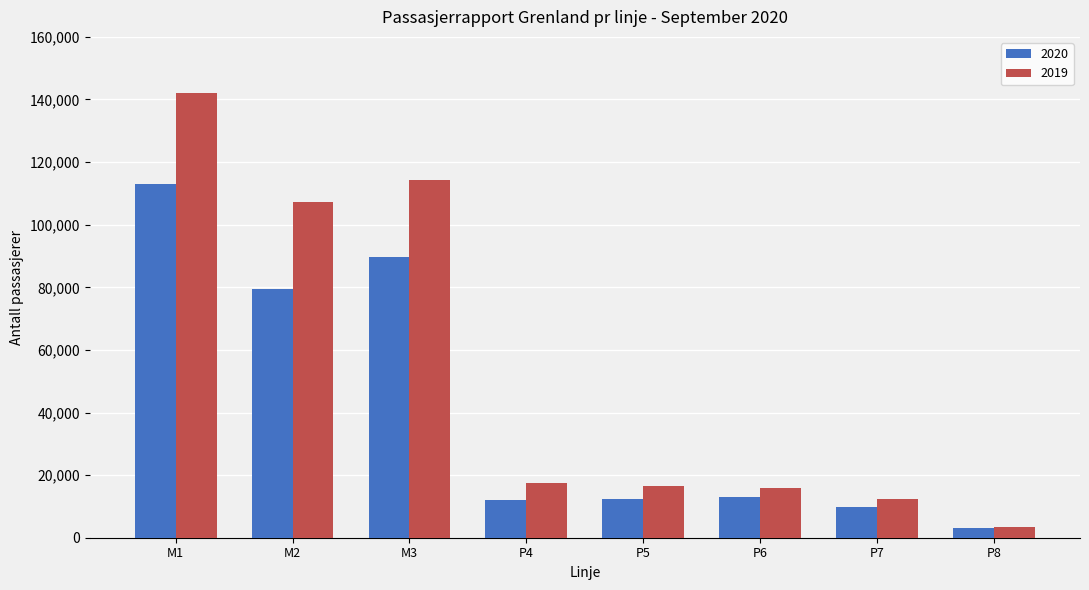

Which series has the largest range (max minus min)?

2019